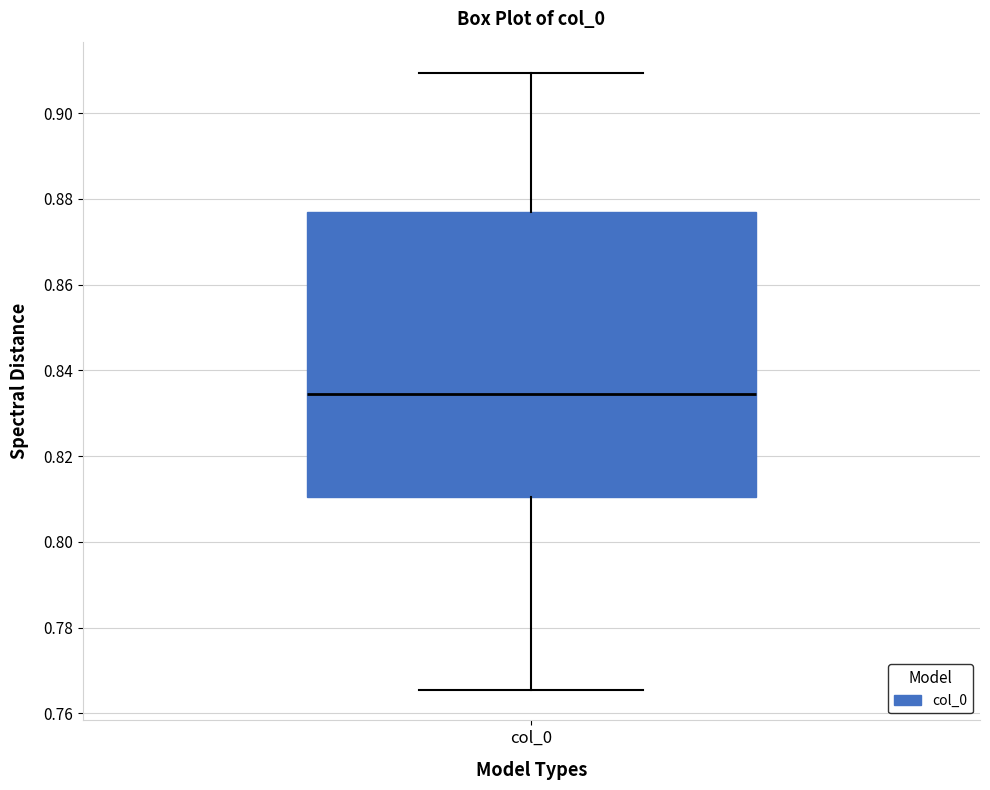

Where does the lower whisker of the box for col_0 end on the y-axis? The values are not printed on the chart, so give them approximately, as read against the axis.

0.766